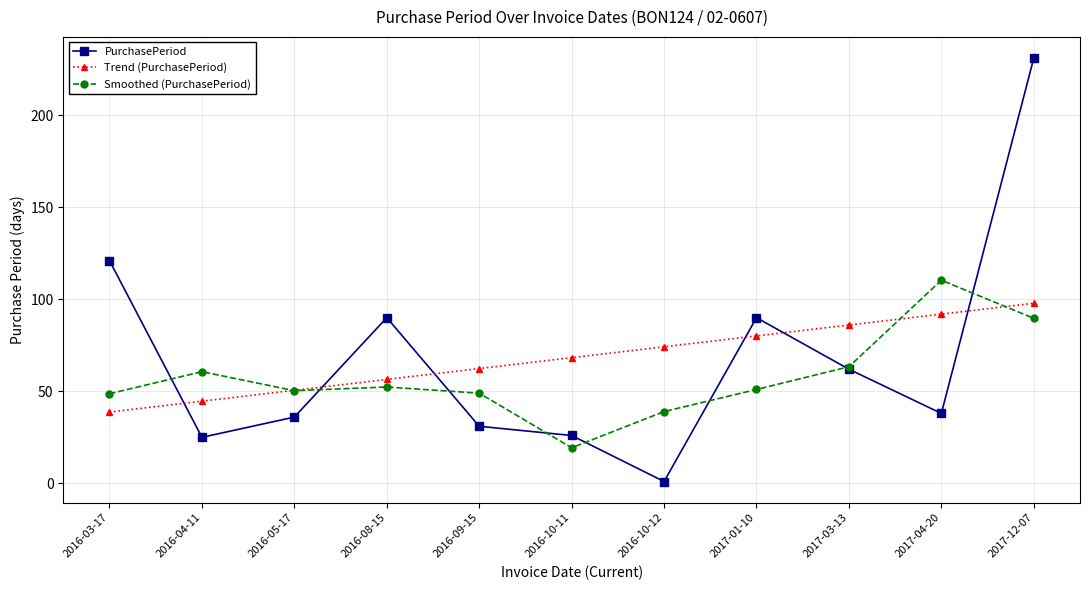

True or false: PurchasePeriod and Smoothed (PurchasePeriod) cross at least once.

True